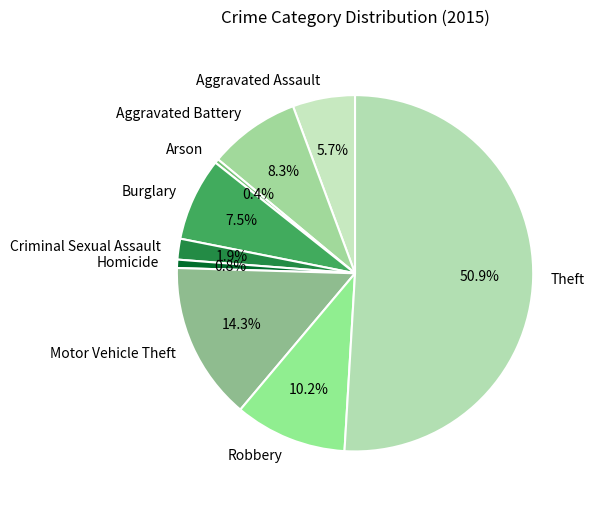

Does Robbery account for over 50% of the chart?

No